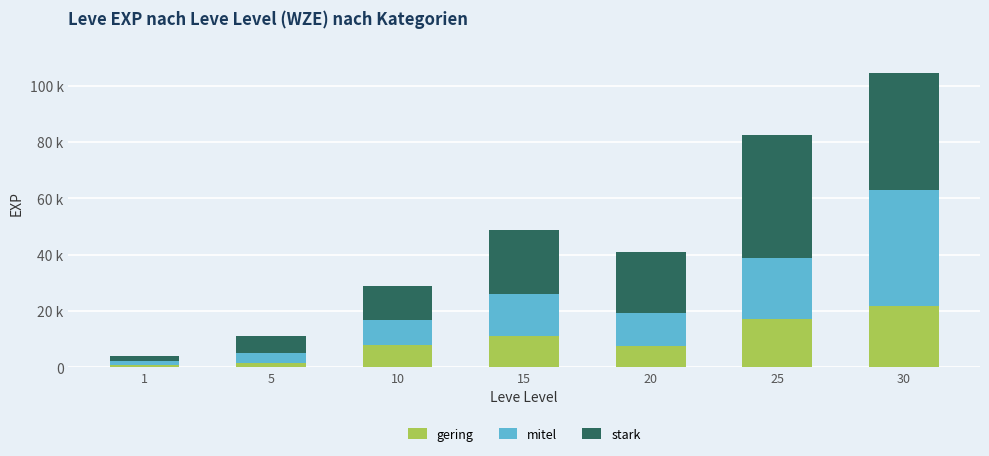

Rank the series at 25 from lowest to highest value.

gering, mitel, stark